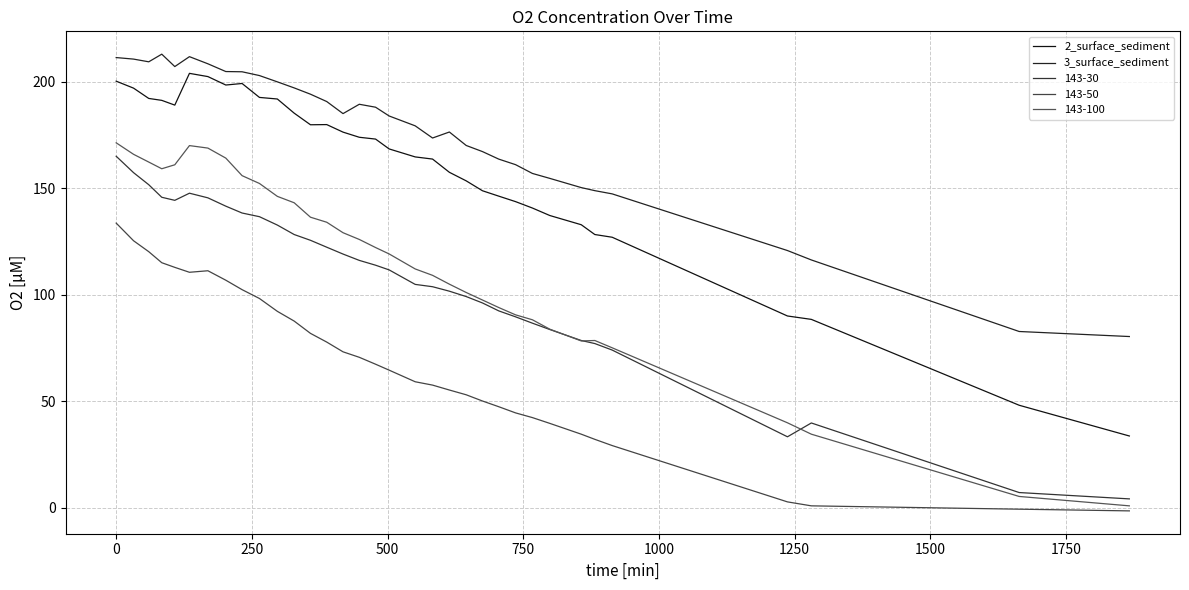

Does the chart have visible grid lines?

Yes